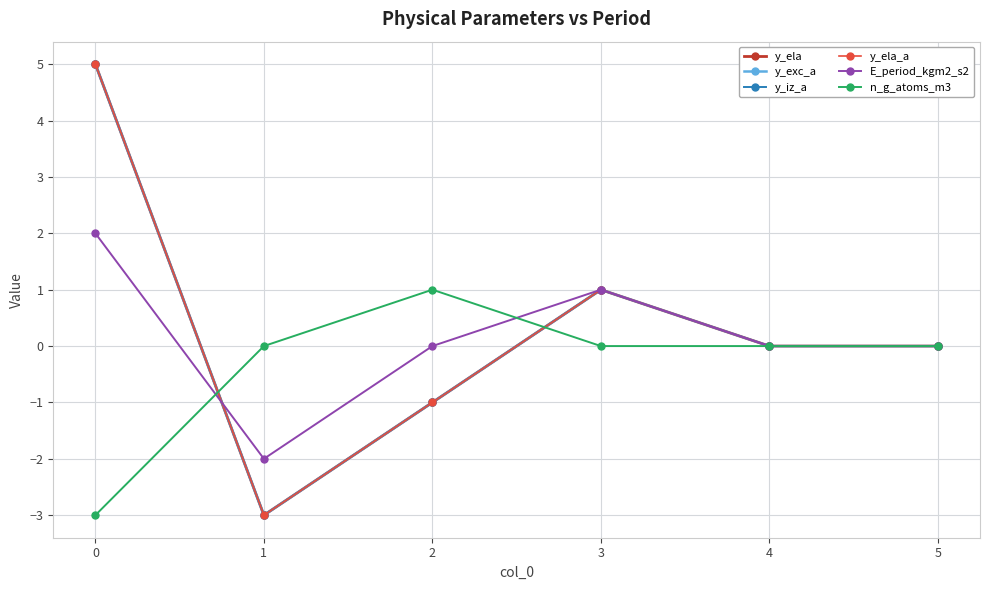

Count the y_exc_a values in the range -1 to 1.

4